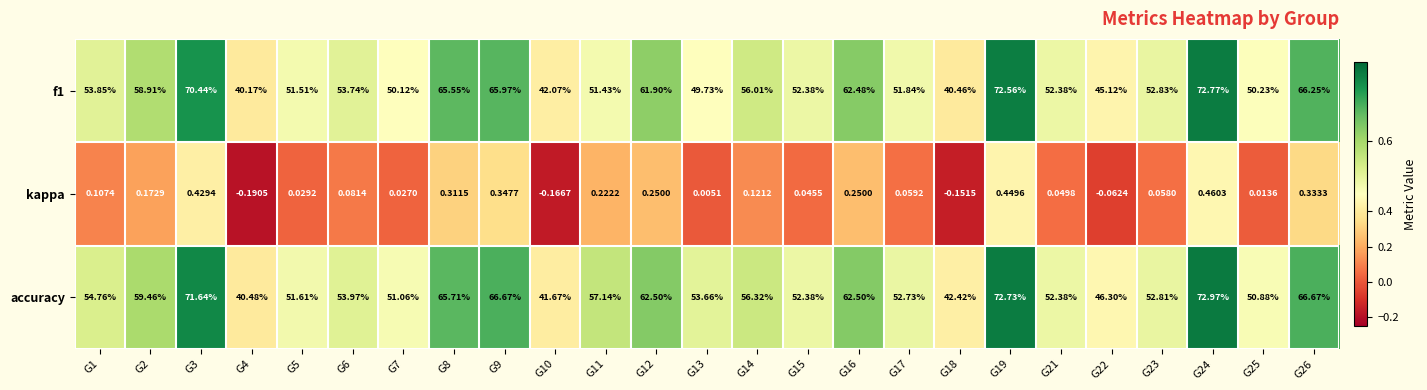

What is the difference between the highest and lowest values at G1?

54.7